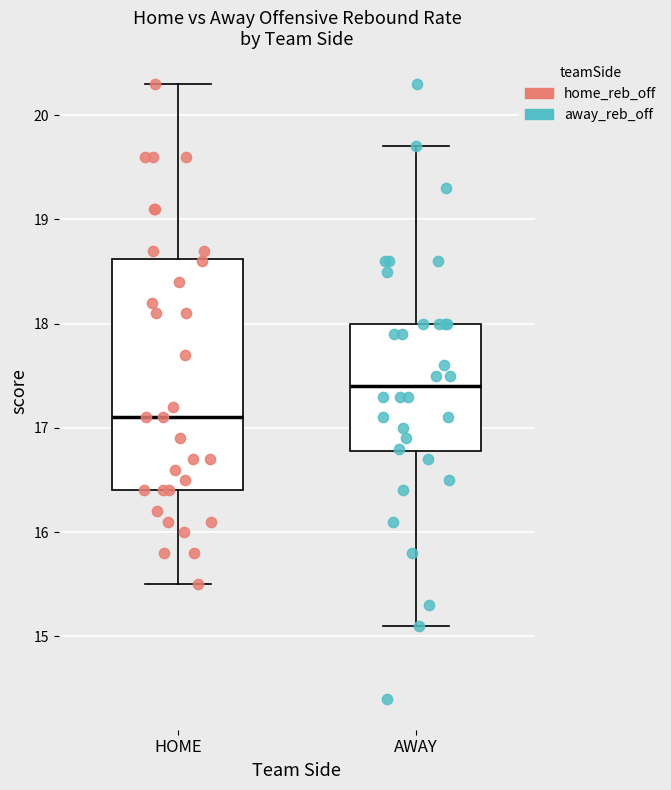

Reading left to right, transcribe this box plot: for each box, give where its median line is, the range the box spans, and where its two whiskers end, as read against the y-axis. The values are not printed on the chart, so give them approximately, as read against the axis.

HOME: median 17.1, box 16.4 to 18.6, whiskers 15.5 to 20.3
AWAY: median 17.4, box 16.8 to 18.0, whiskers 15.1 to 19.7